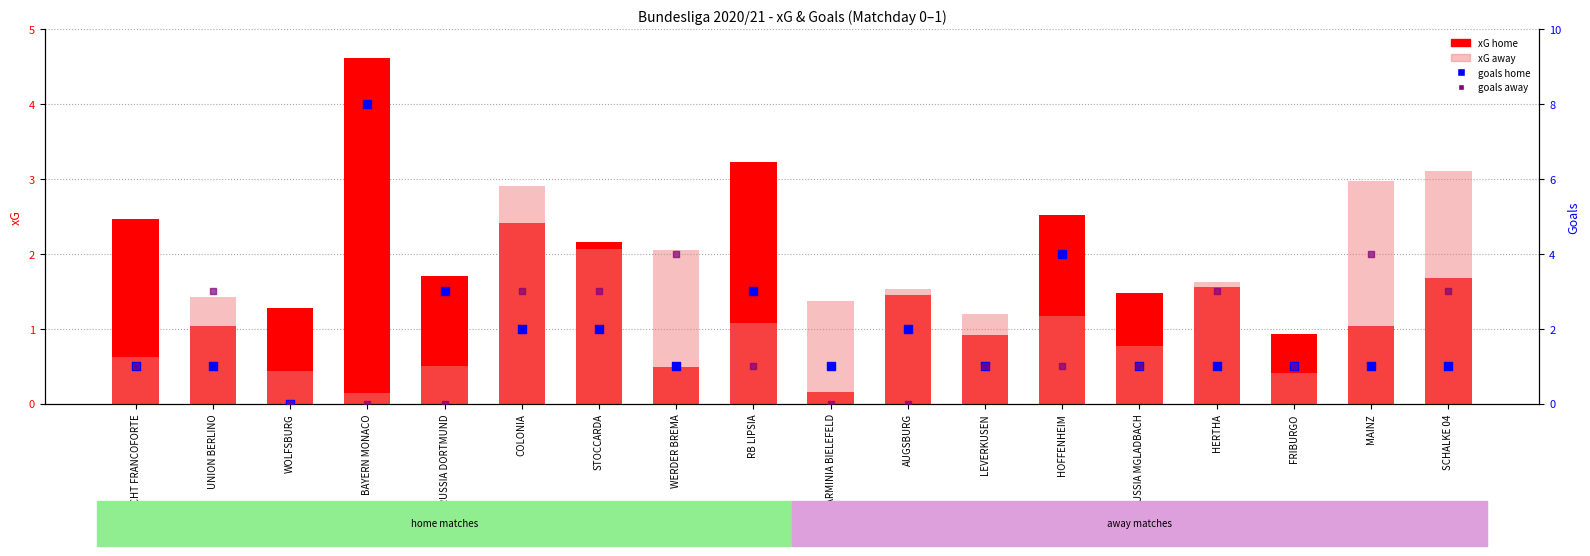

At which category is the sum across all series the highest?

BAYERN MONACO